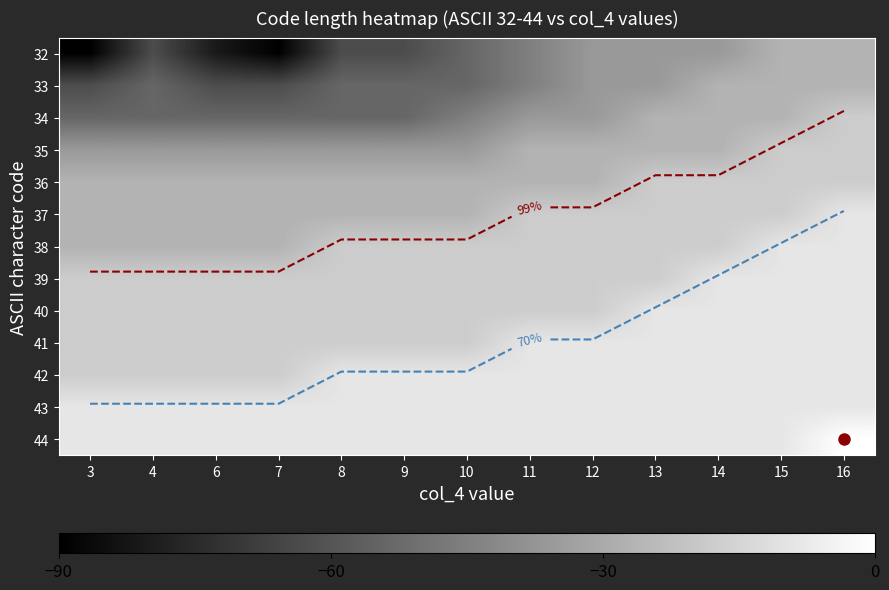

How many categories are shown in the chart?

13